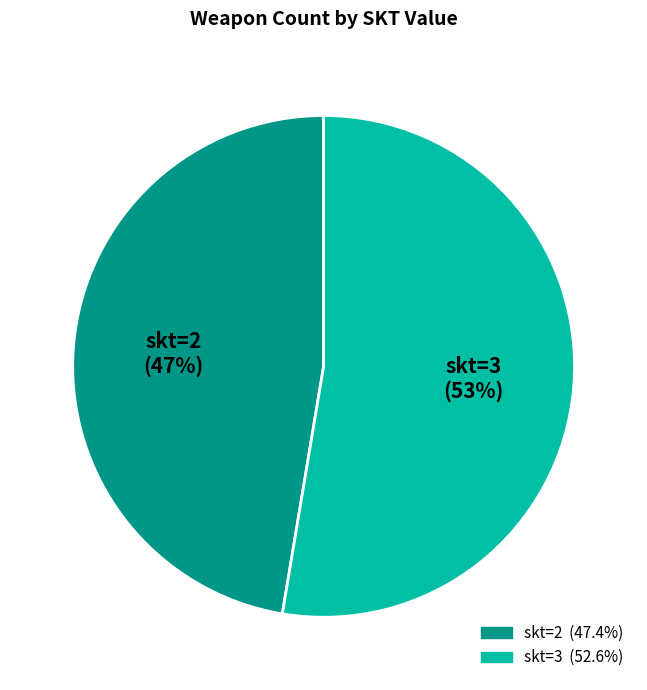

Which slice represents more than half of the pie?

skt=3